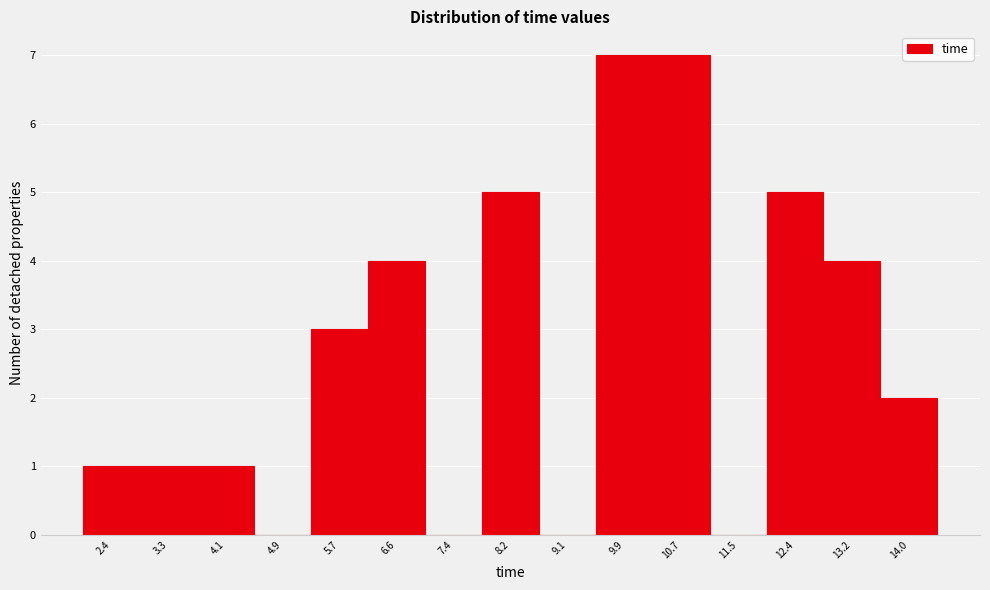

Reading left to right, list all the values displayed in this chart.

2.4=1	3.3=1	4.1=1	4.9=0	5.7=3	6.6=4	7.4=0	8.2=5	9.1=0	9.9=7	10.7=7	11.5=0	12.4=5	13.2=4	14.0=2